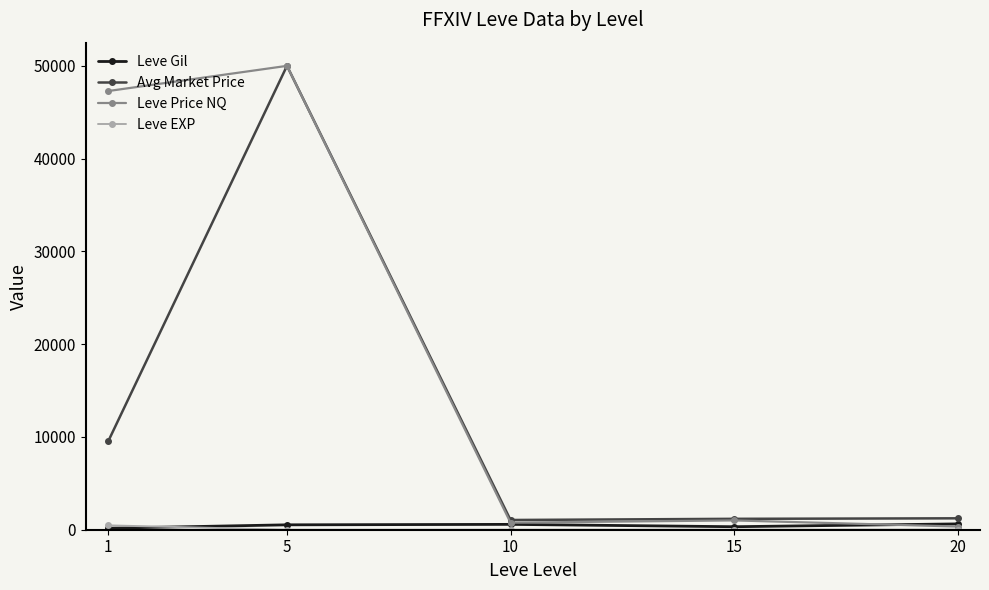

Where is the first local minimum for Leve Price NQ?

10